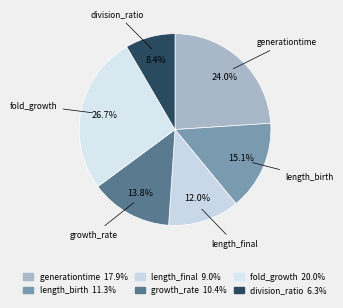

The division_ratio slice represents 17% of the pie. True or false?

False